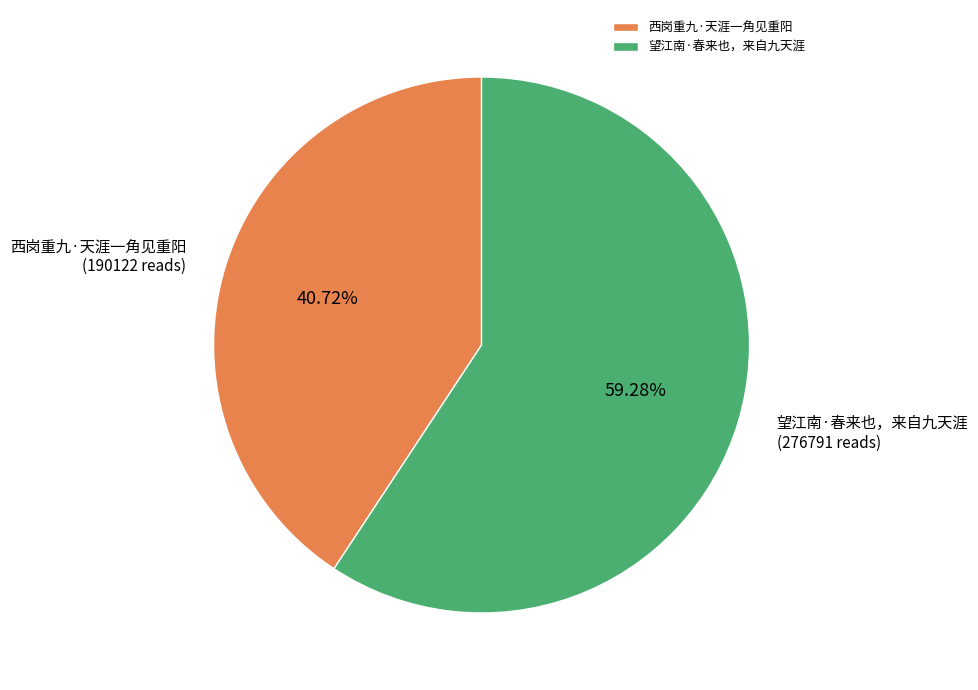

To the nearest percent, what portion does 望江南·春来也，来自九天涯 represent?

59%